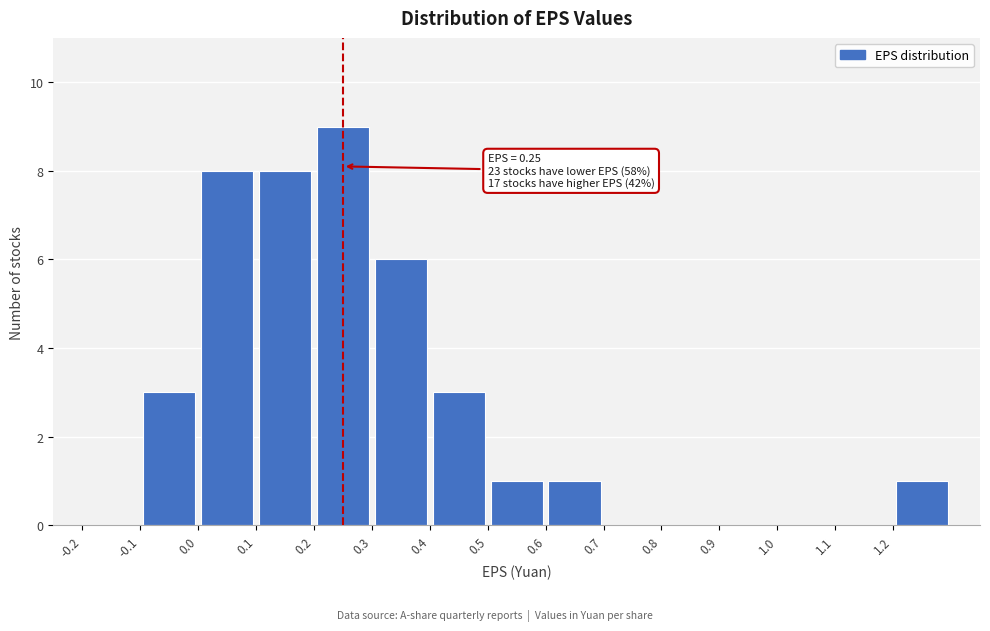

Which range on the x-axis has the tallest bar?

0.2 to 0.3